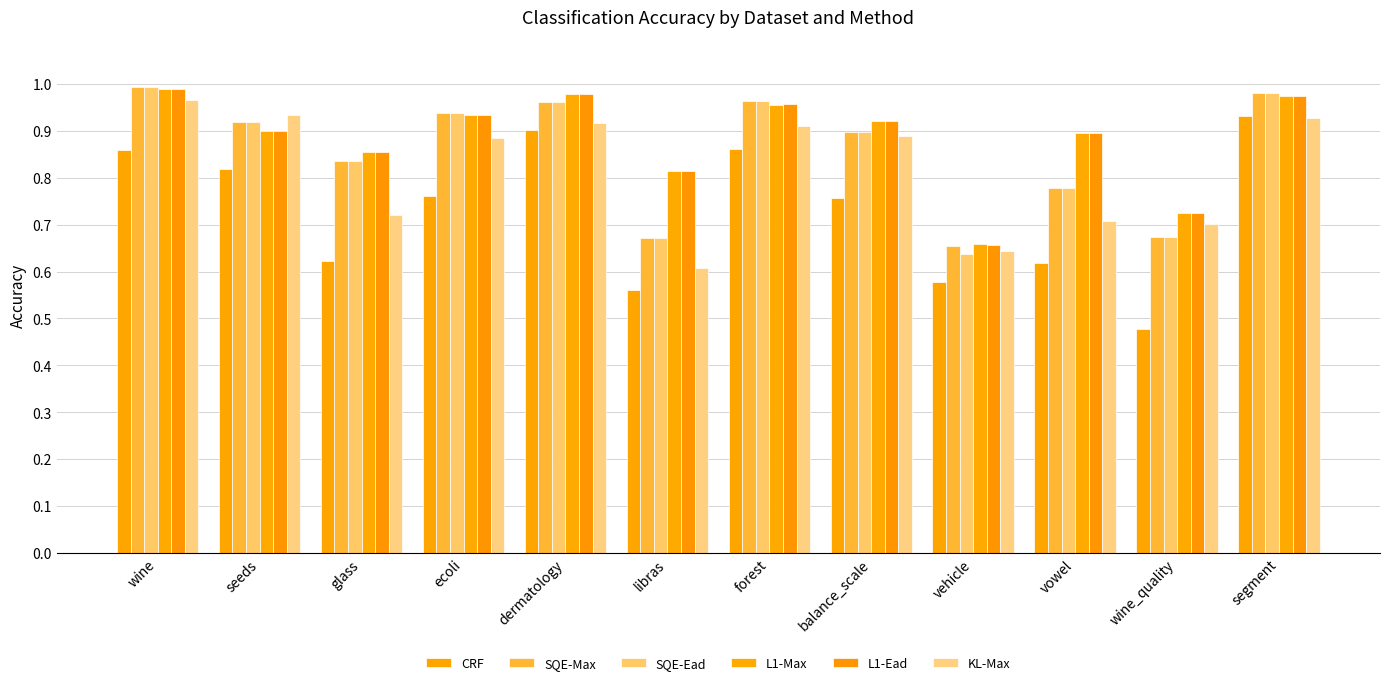

Between forest and segment, which series saw the biggest shift?

CRF